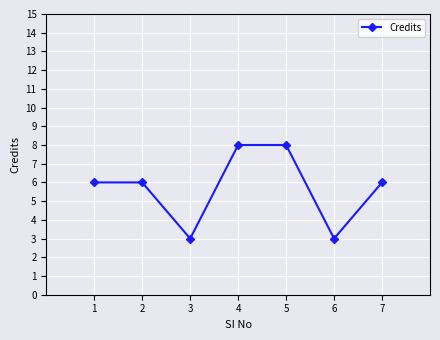

What is the sum of all values?

40